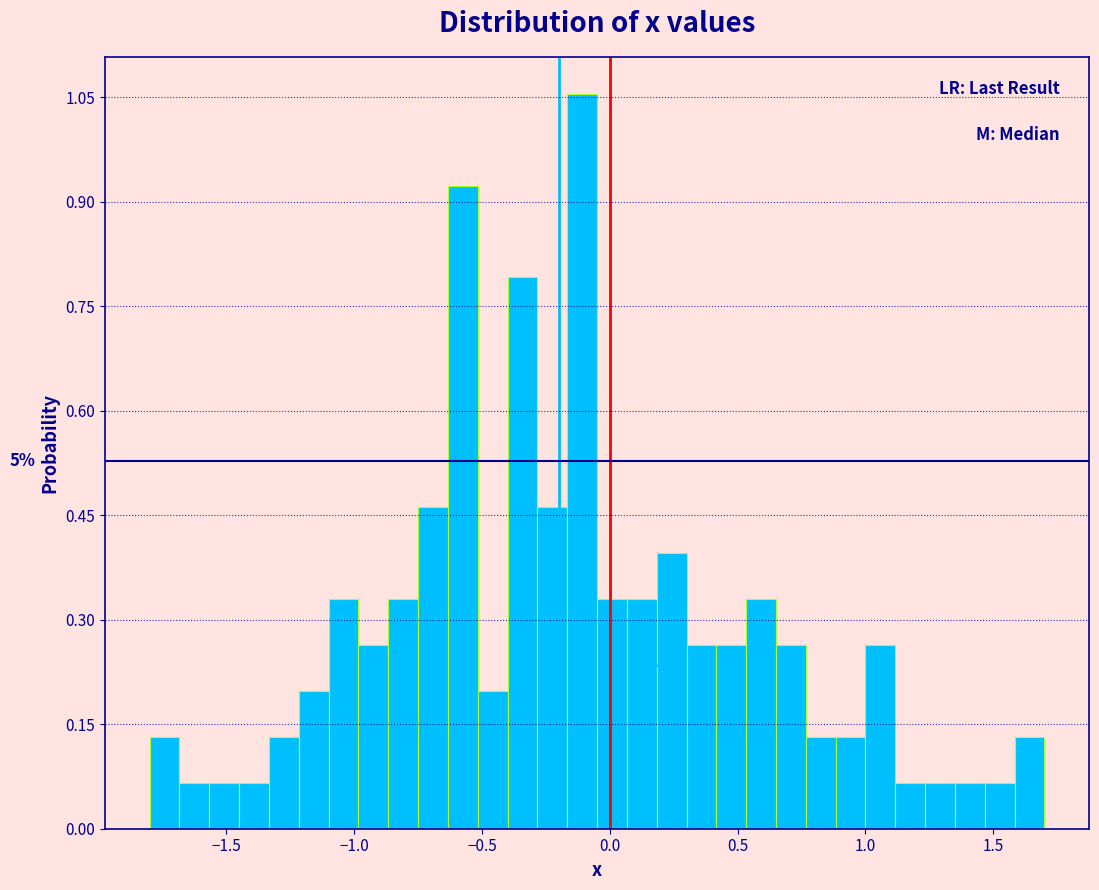

Read against the x-axis, roughly where is the centre of the tallest bar?

-0.10